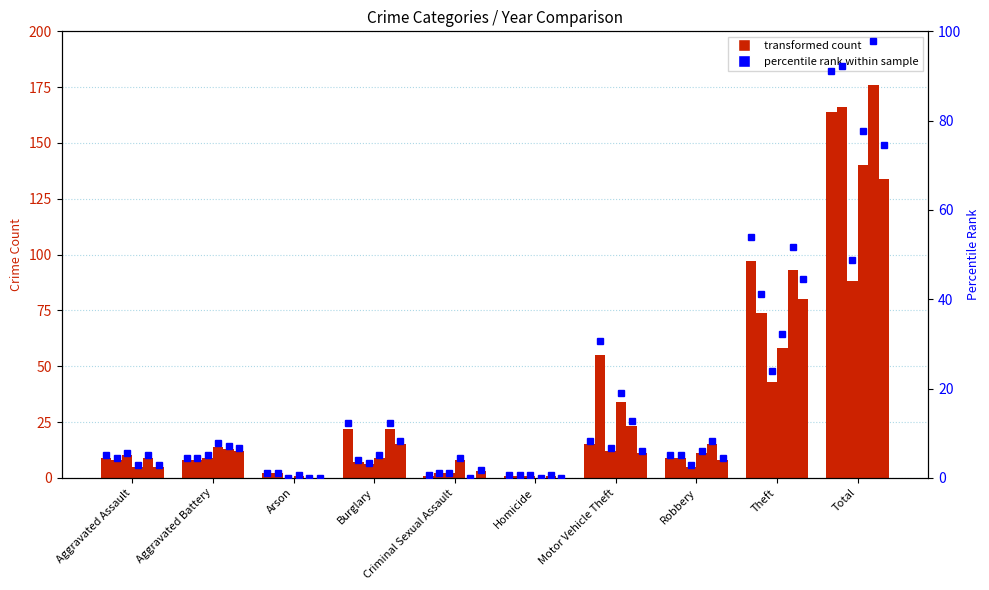

Read the 2017 value at Aggravated Battery.

13